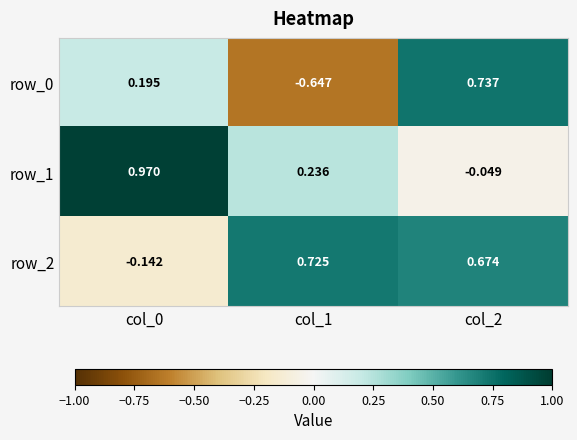

Is the value of row_2 at col_2 greater than the value of row_1 at col_2?

Yes